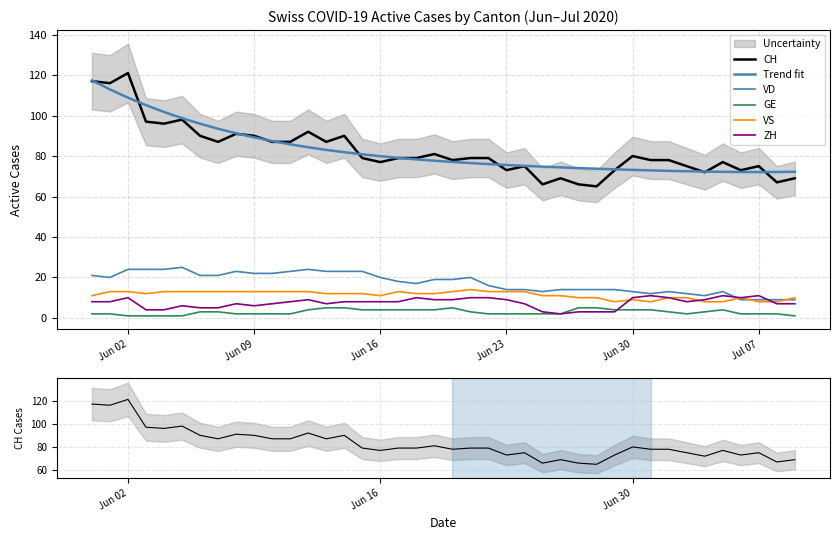

True or false: GE and CH intersect in this chart.

False